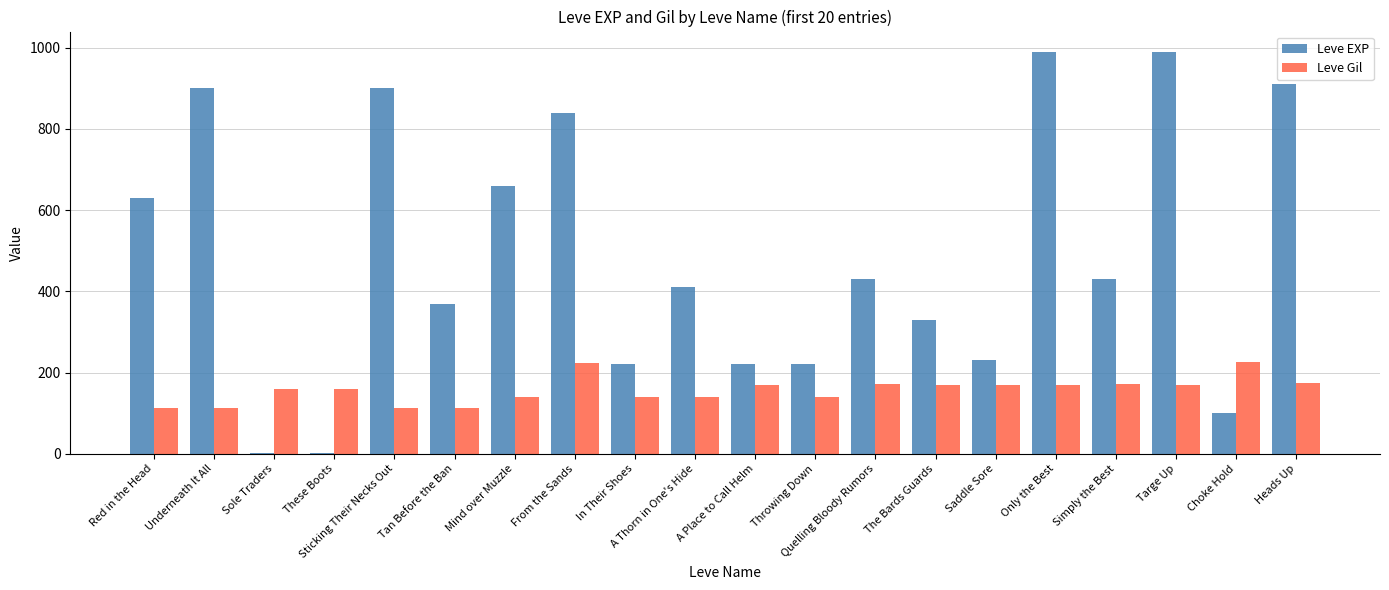

Between In Their Shoes and Targe Up, which series saw the biggest shift?

Leve EXP